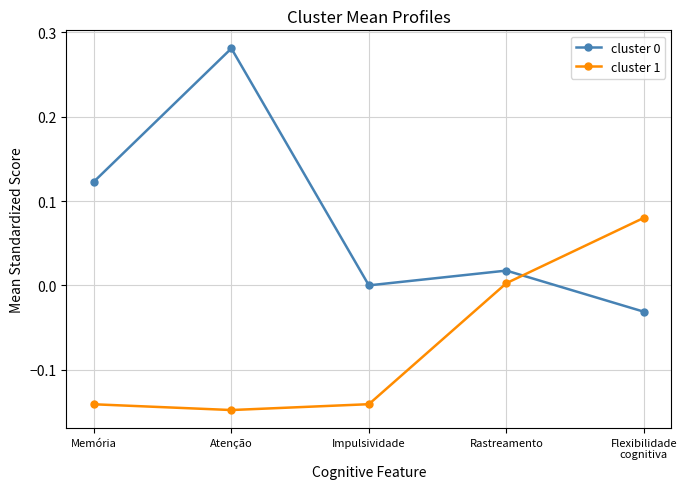

What is the difference between the maximum and minimum values in the cluster 1 series?

0.2